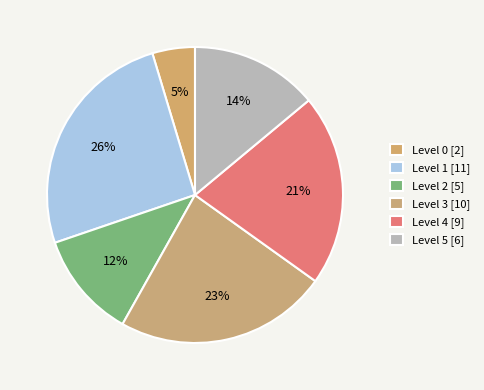

How many segments does this pie chart have?

6